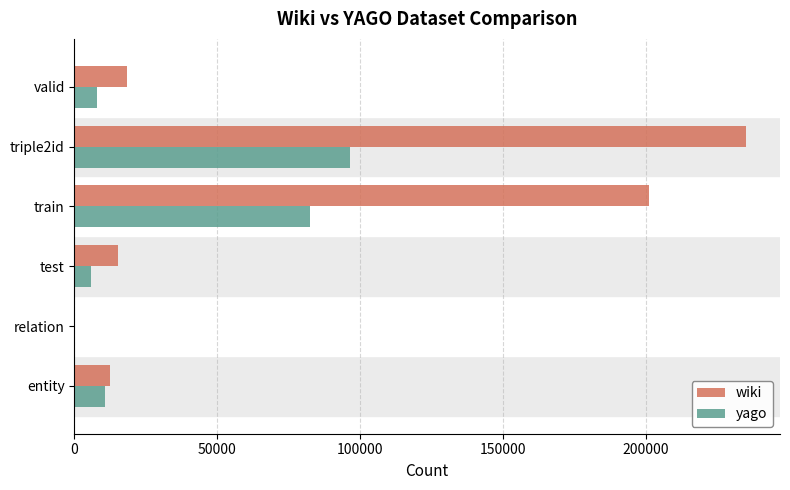

What is the greatest value displayed?

235066